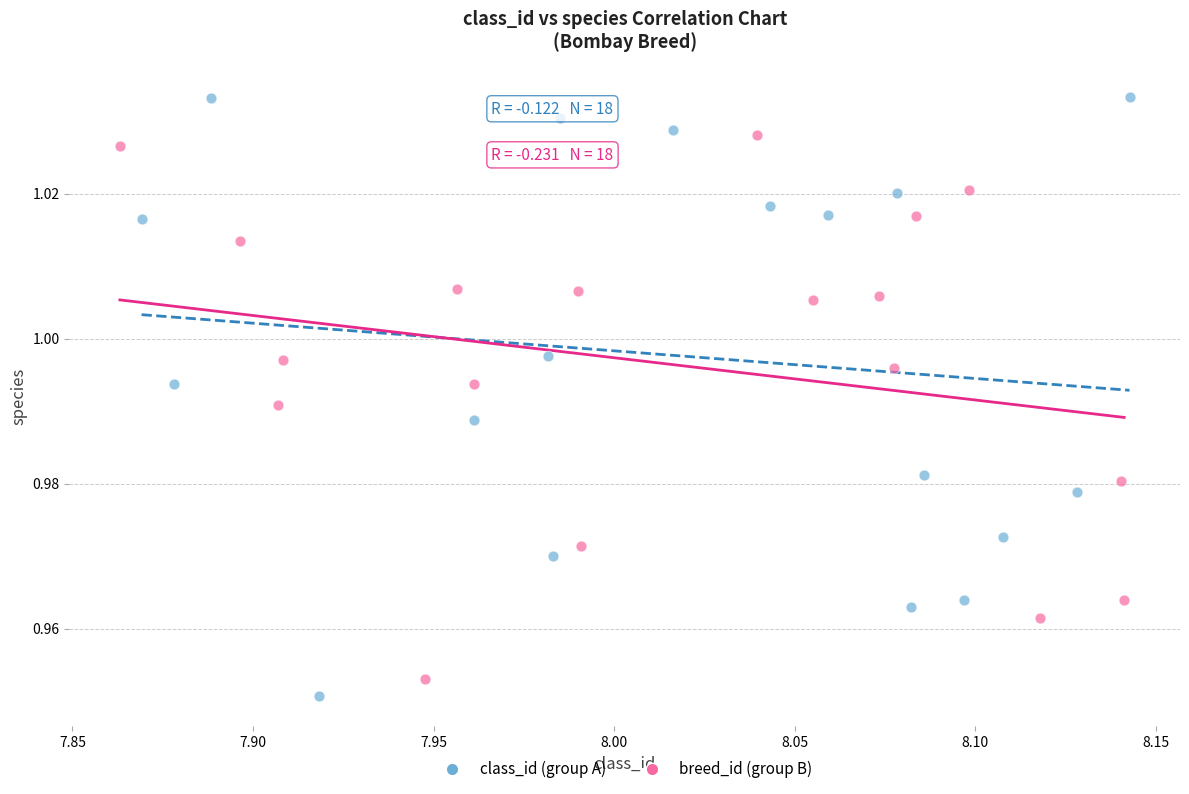

What are all the series names shown in the legend?

class_id (group A), breed_id (group B)